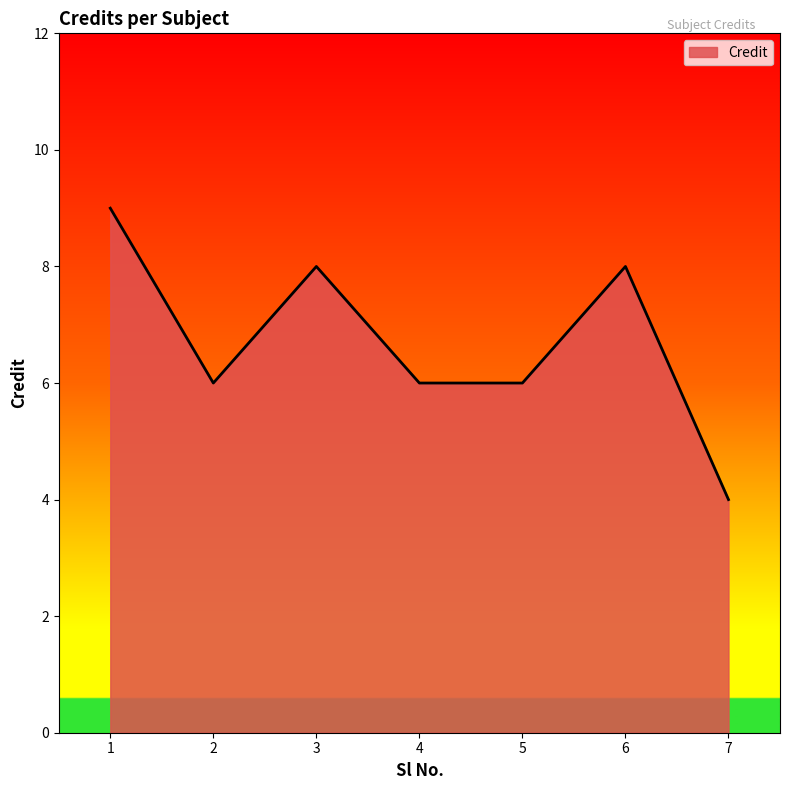

What is the approximate value at 2?

6